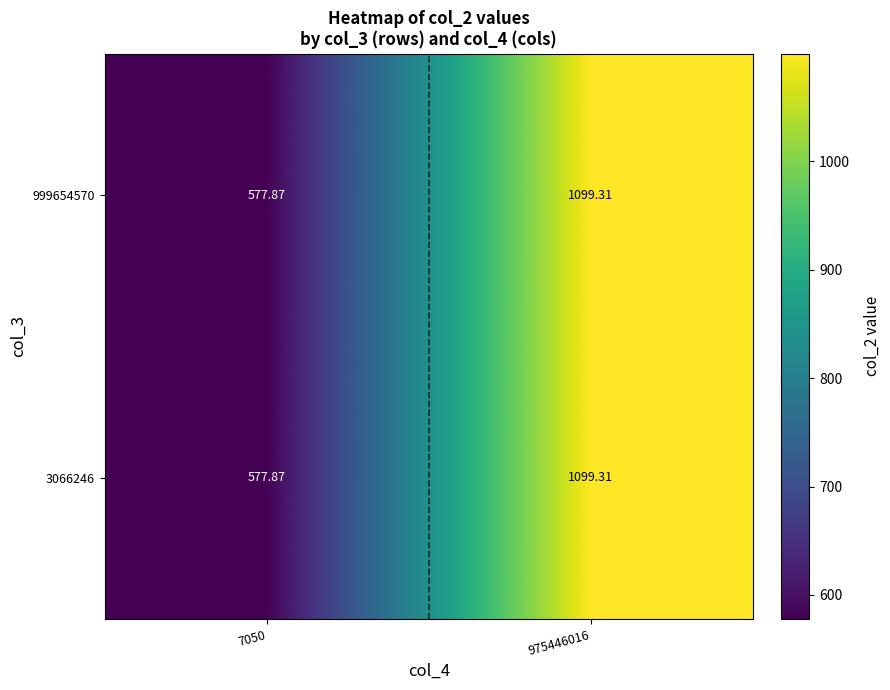

How many data points in 999654570 are above 1099?

1